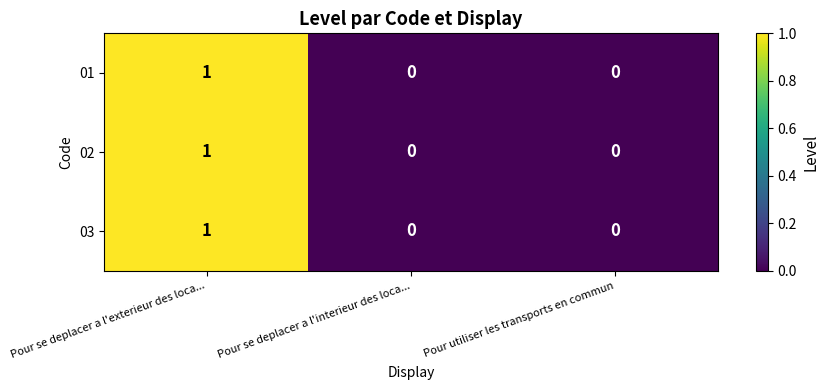

At which category is the sum across all series the highest?

Pour se deplacer a l'exterieur des loca...